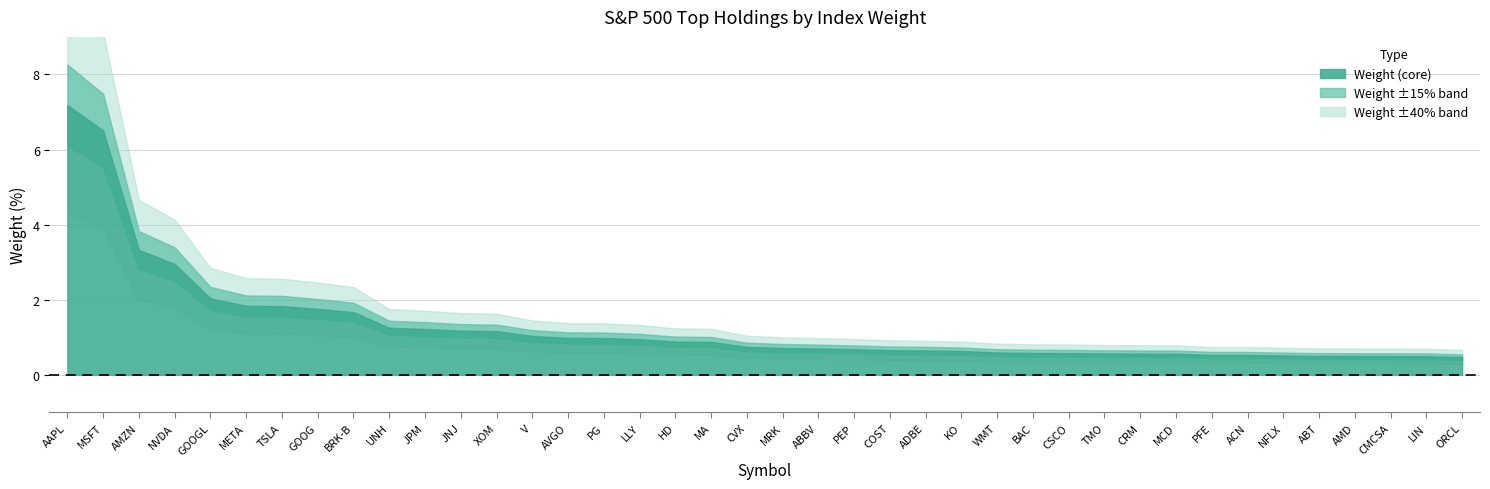

What is the difference between the maximum and second lowest values?

6.7